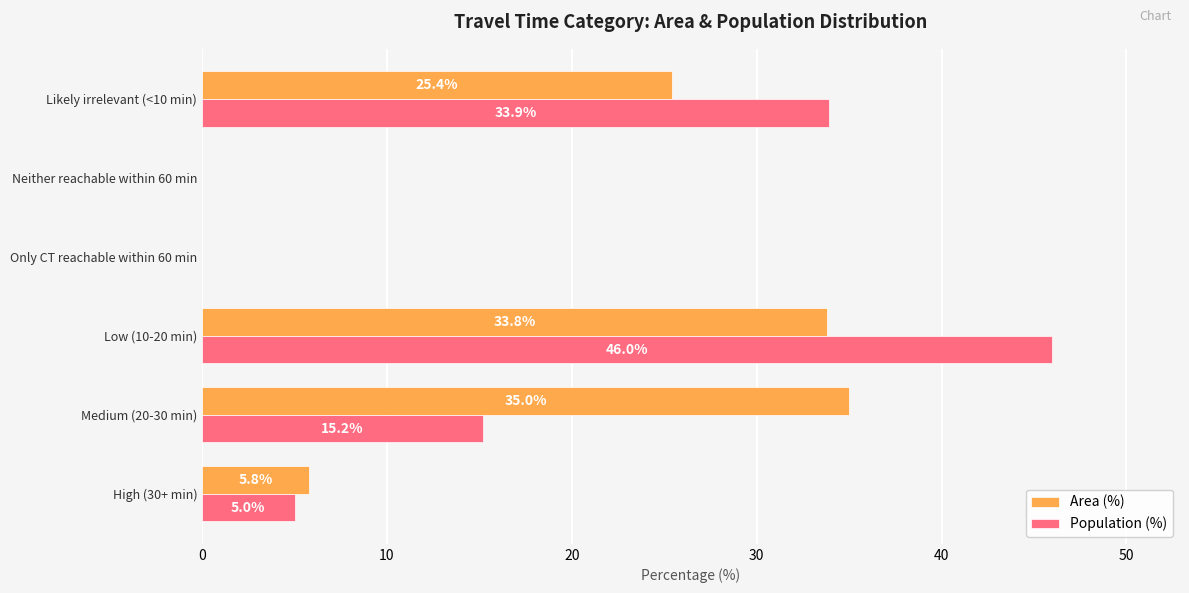

How many categories are shown in the chart?

6